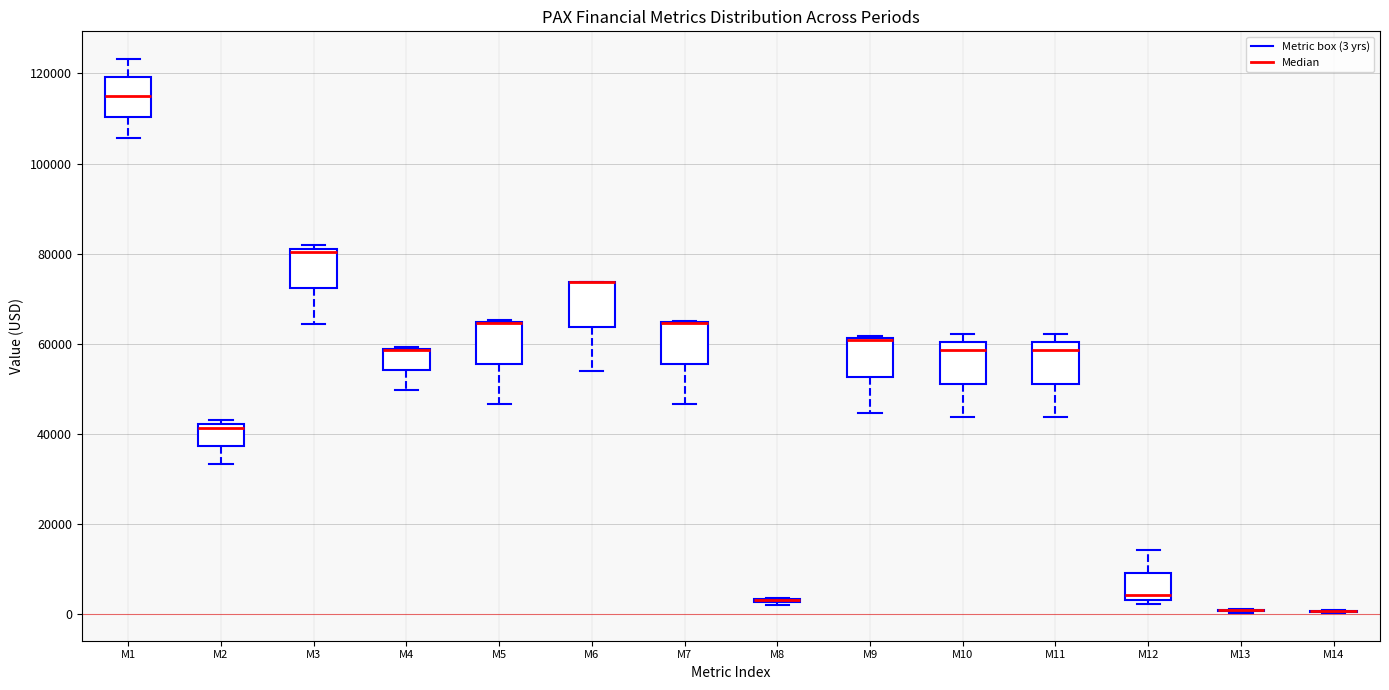

Reading left to right, transcribe this box plot: for each box, give where its median line is, the range the box spans, and where its two whiskers end, as read against the y-axis. The values are not printed on the chart, so give them approximately, as read against the axis.

M1: median 116000, box 110000 to 120000, whiskers 106000 to 124000
M2: median 42000 (just below the box's upper edge), box 38000 to 42000, whiskers 34000 to 44000
M3: median 80000, box 72000 to 82000, whiskers 64000 to 82000 (just above the box's upper edge)
M4: median 58000 (drawn on the box's upper edge), box 54000 to 58000, whiskers 50000 to 60000
M5: median 64000 (drawn on the box's upper edge), box 56000 to 64000, whiskers 46000 to 66000
M6: median 74000 (drawn on the box's upper edge), box 64000 to 74000, whiskers 54000 to 74000
M7: median 64000 (drawn on the box's upper edge), box 56000 to 64000, whiskers 46000 to 66000
M8: box collapsed to a line at 4000, whiskers 2000 to 4000
M9: median 60000 (drawn on the box's upper edge), box 52000 to 62000, whiskers 44000 to 62000
M10: median 58000, box 52000 to 60000, whiskers 44000 to 62000
M11: median 58000, box 52000 to 60000, whiskers 44000 to 62000
M12: median 4000 (just above the box's lower edge), box 4000 to 10000, whiskers 2000 to 14000
M13: box collapsed to a line at 0, whiskers 0 to 2000
M14: box collapsed to a line at 0, whiskers 0 to 0